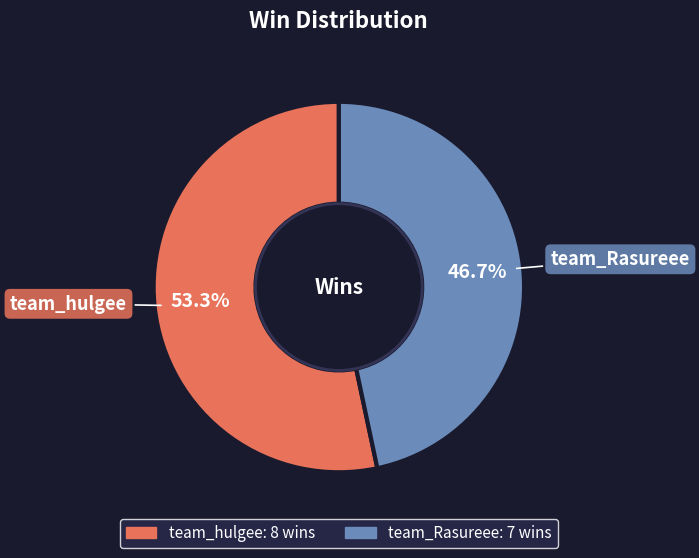

What is the largest slice in the pie chart?

team_hulgee